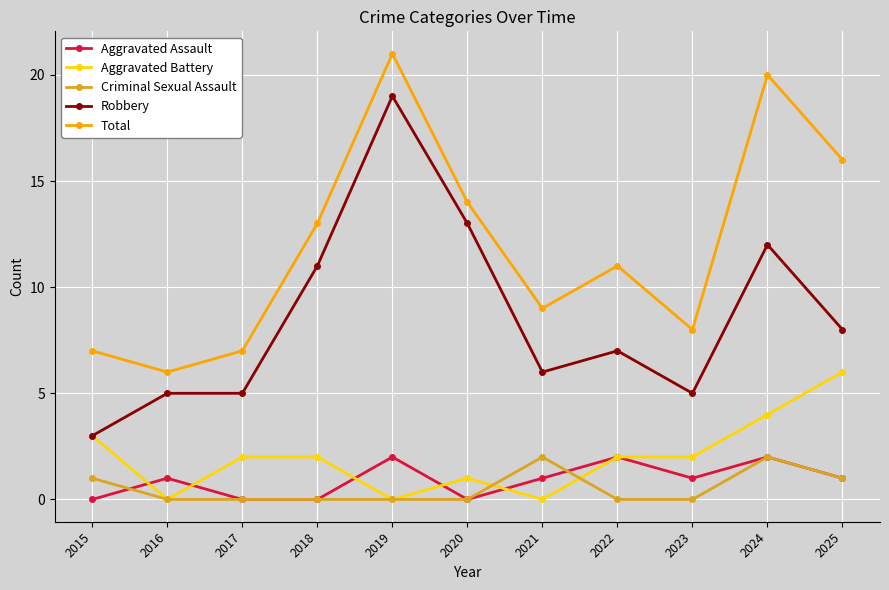

What is the sum of all Robbery values?

94